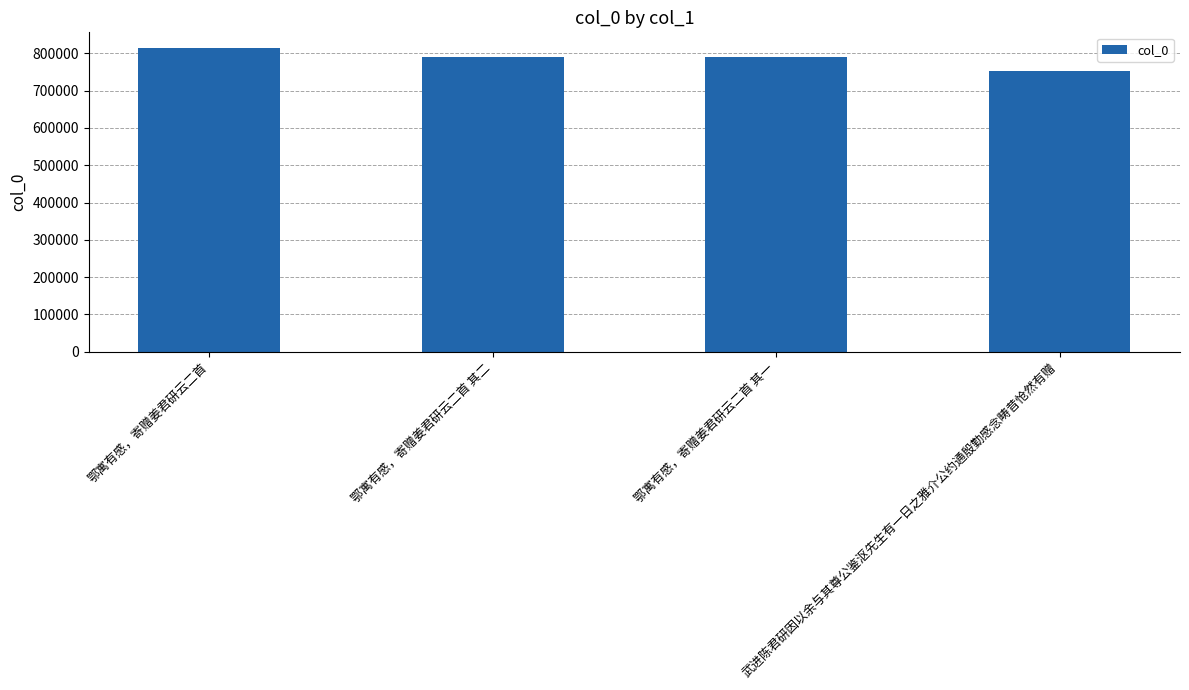

What is the difference between the second highest and second lowest values?

1